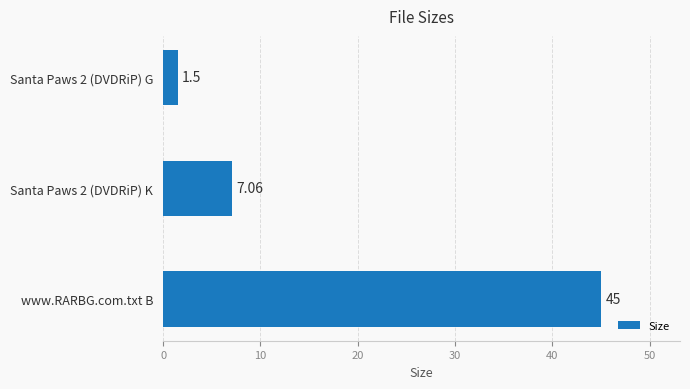

Which has a higher value, Santa Paws 2 (DVDRiP) K or Santa Paws 2 (DVDRiP) G?

Santa Paws 2 (DVDRiP) K